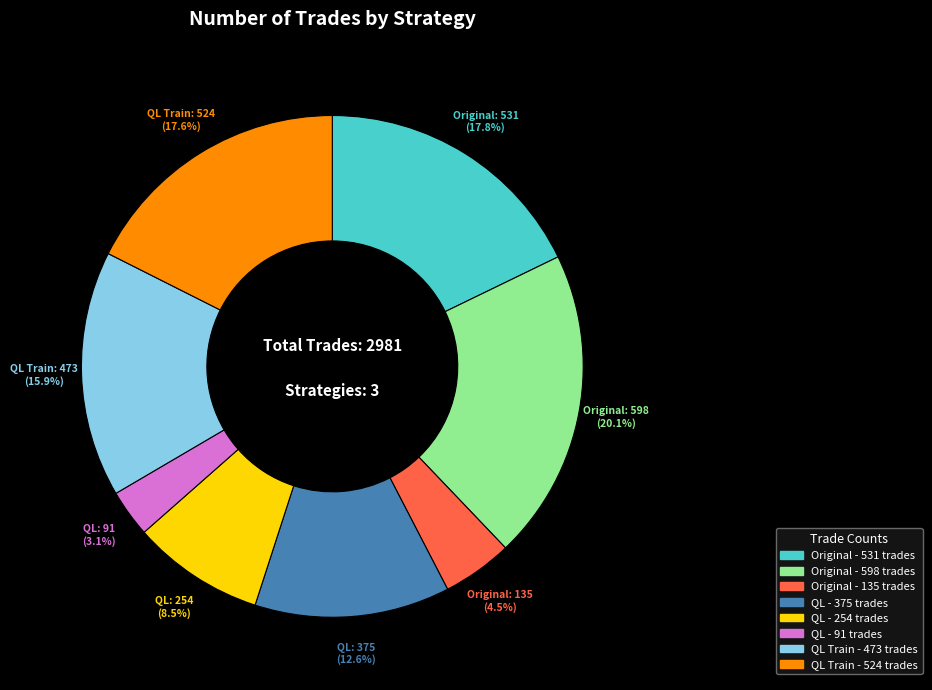

Does any single category account for the majority?

No